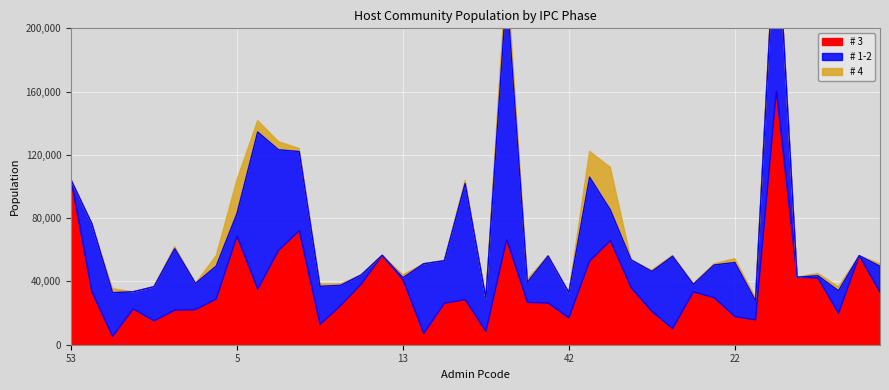

Which series has the widest spread of values?

# 1-2